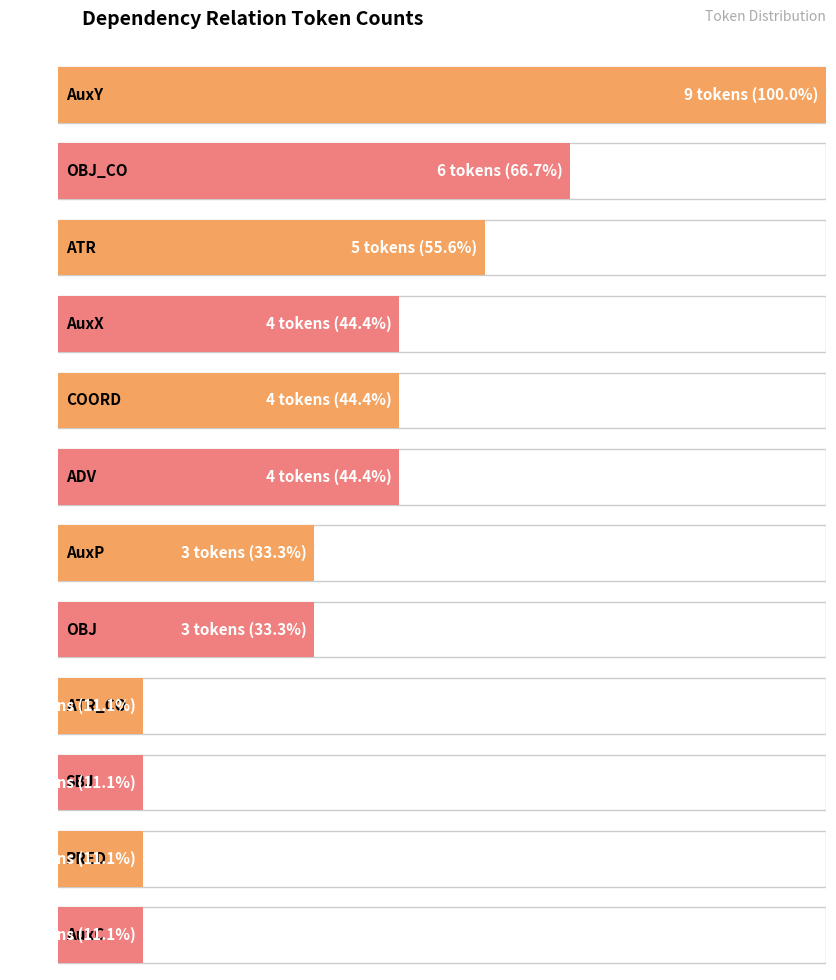

Are the bars horizontal?

Yes